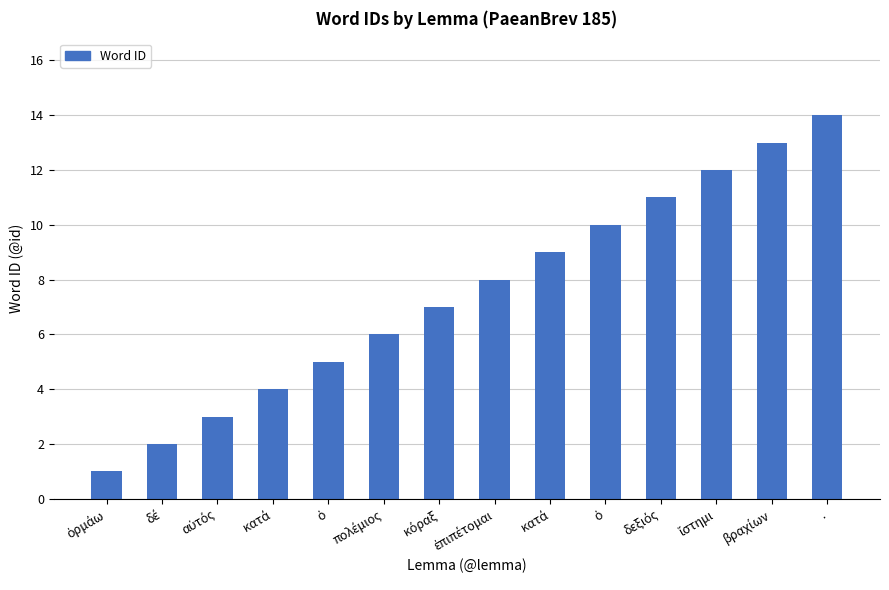

What is the label of the 8th bar from the left?

ἐπιπέτομαι